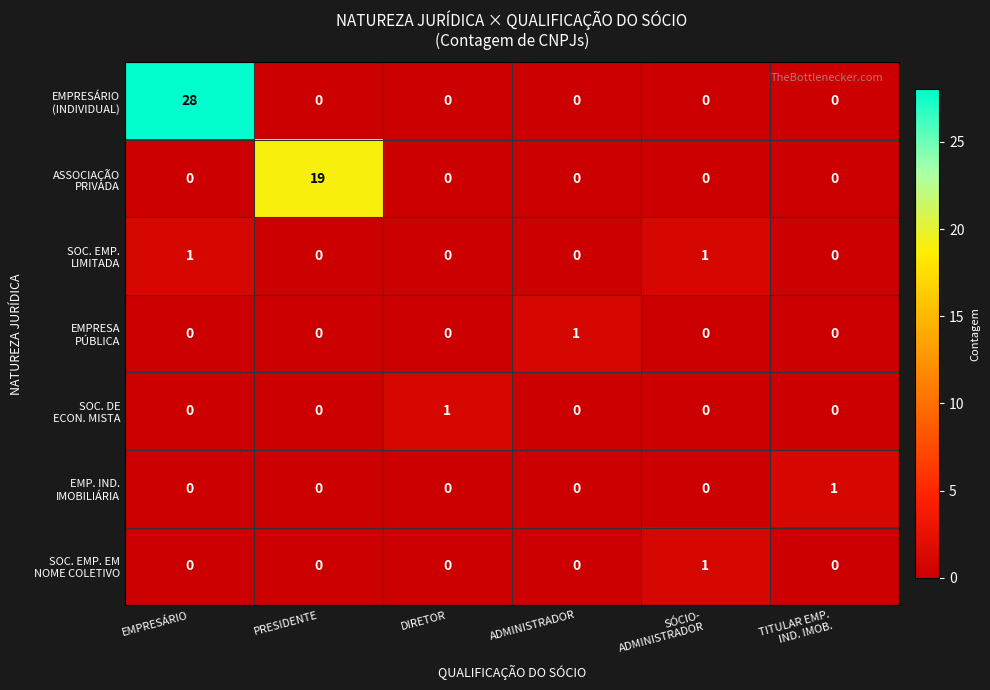

Count the number of data series in this chart.

7